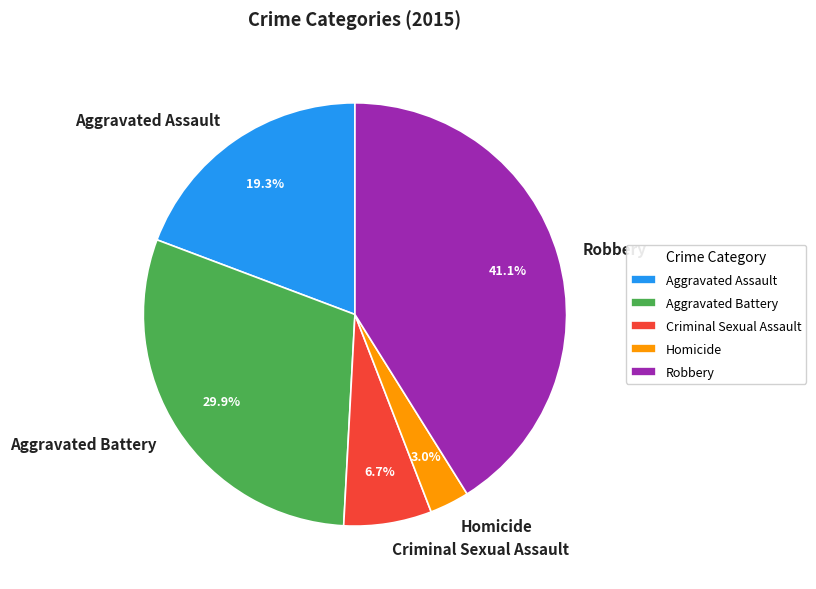

How many slices are in this pie chart?

5